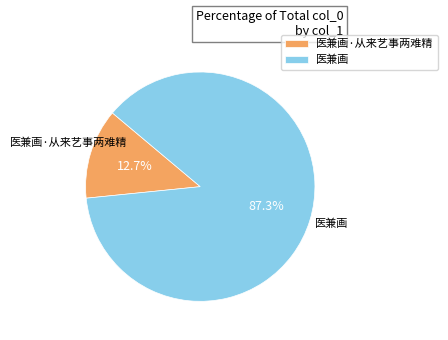

How many slices are in this pie chart?

2